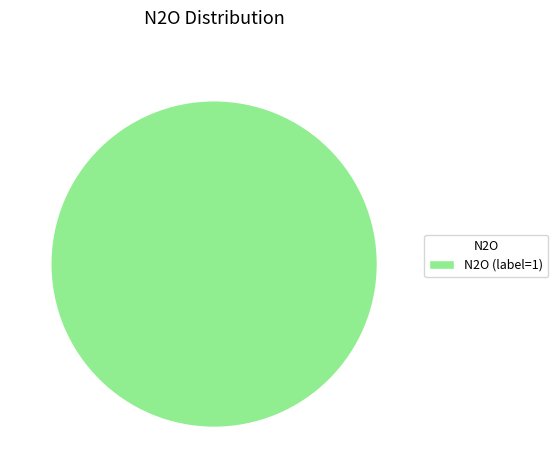

The N2O (label=1) slice represents 100% of the pie. True or false?

True